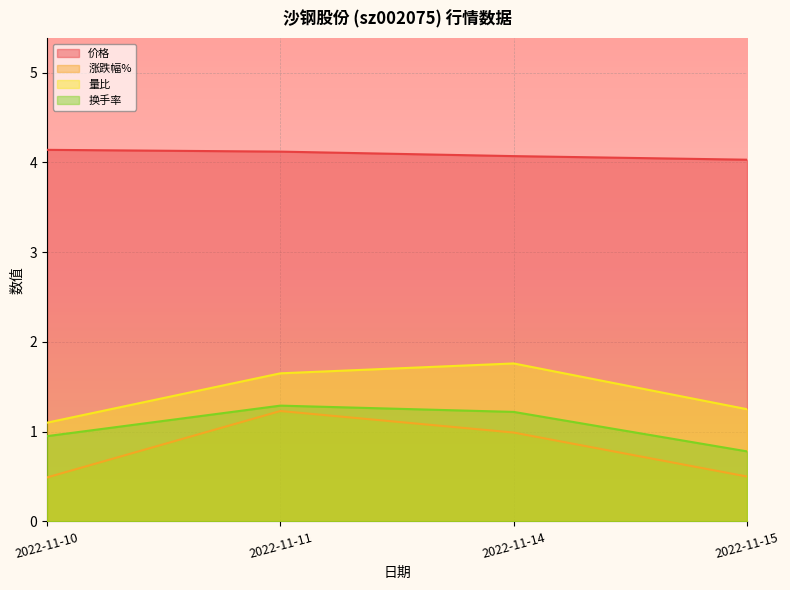

In 涨跌幅%, how many points are higher than both neighbors (excluding endpoints)?

1